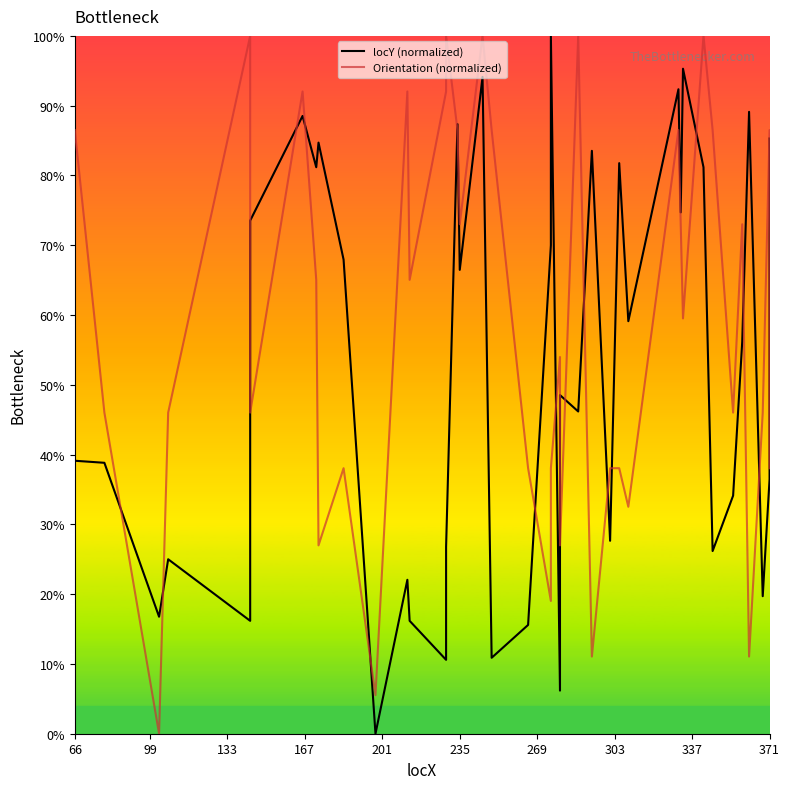

What is the difference between the maximum and second lowest values in the Orientation (normalized) series?

94.5